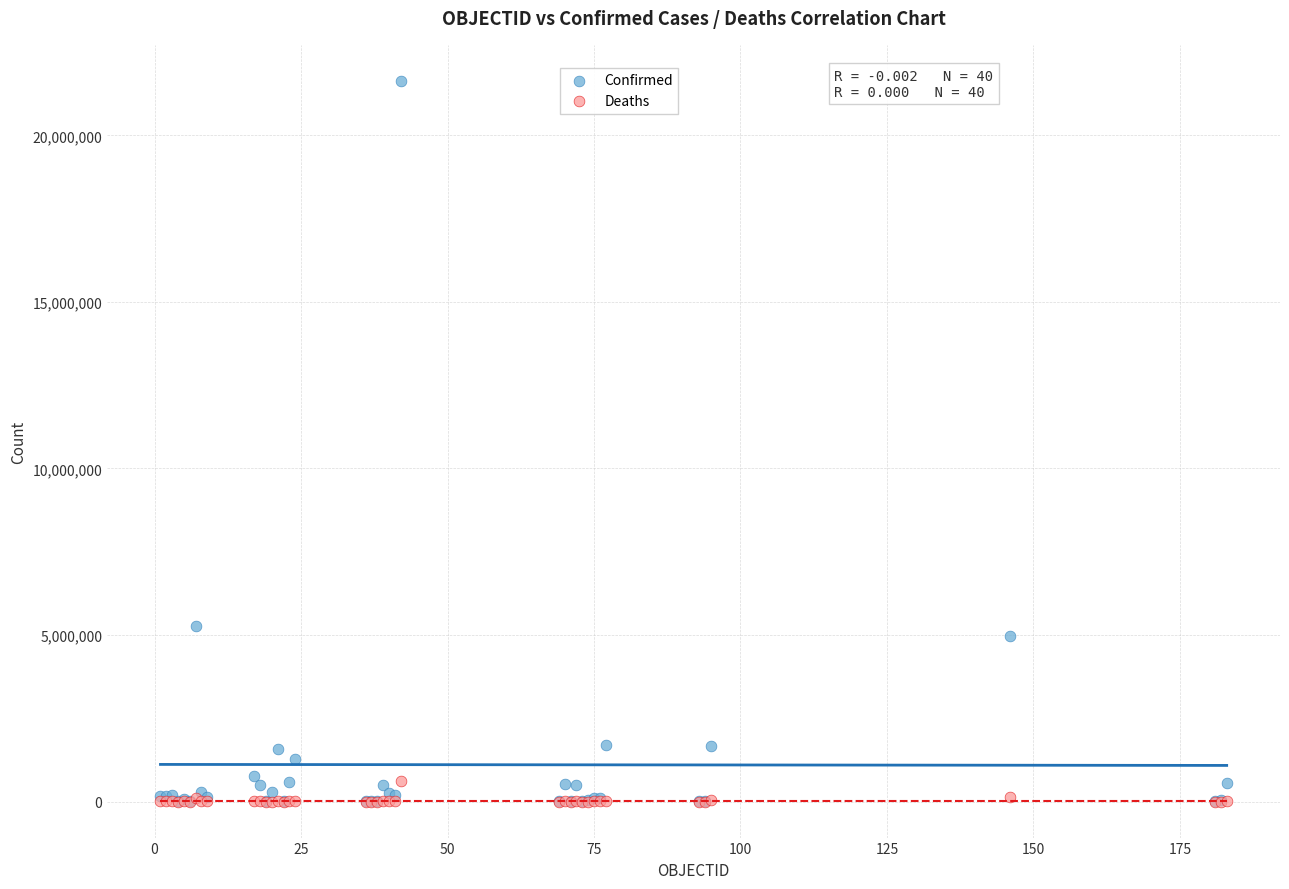

Which series reaches the maximum Y coordinate?

Confirmed